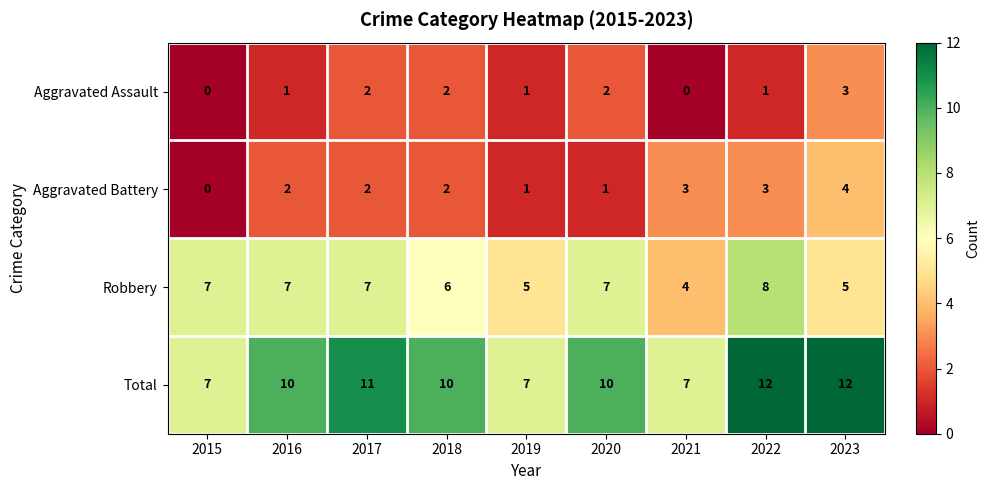

The value of Aggravated Assault at 2018 is 1. True or false?

False